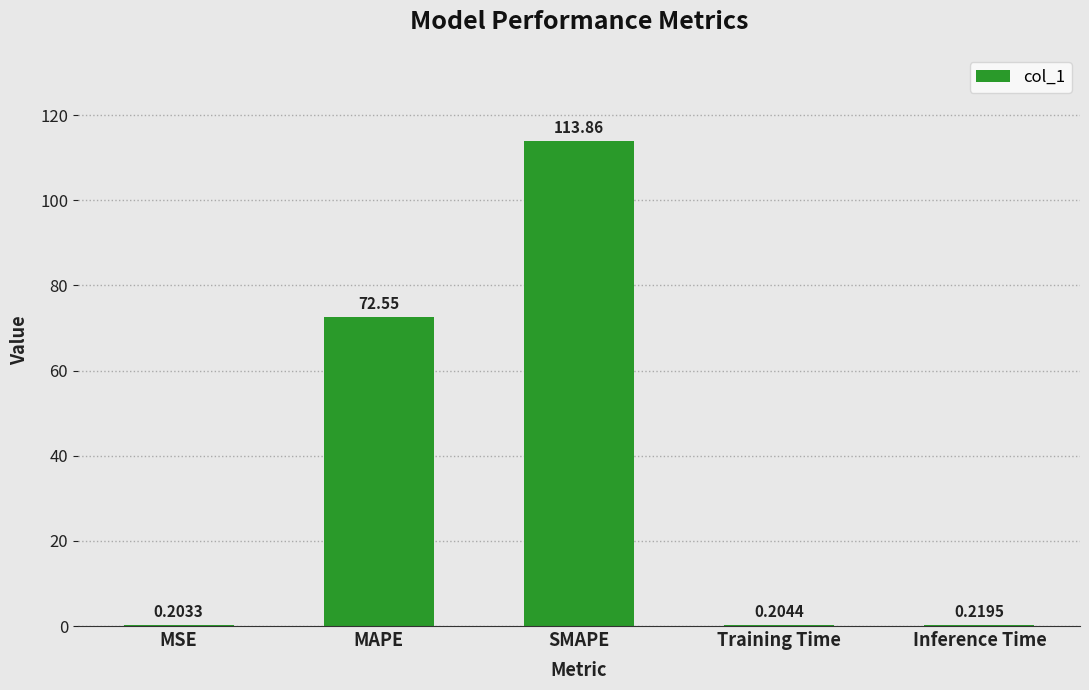

What is the sum of all values?

187.0